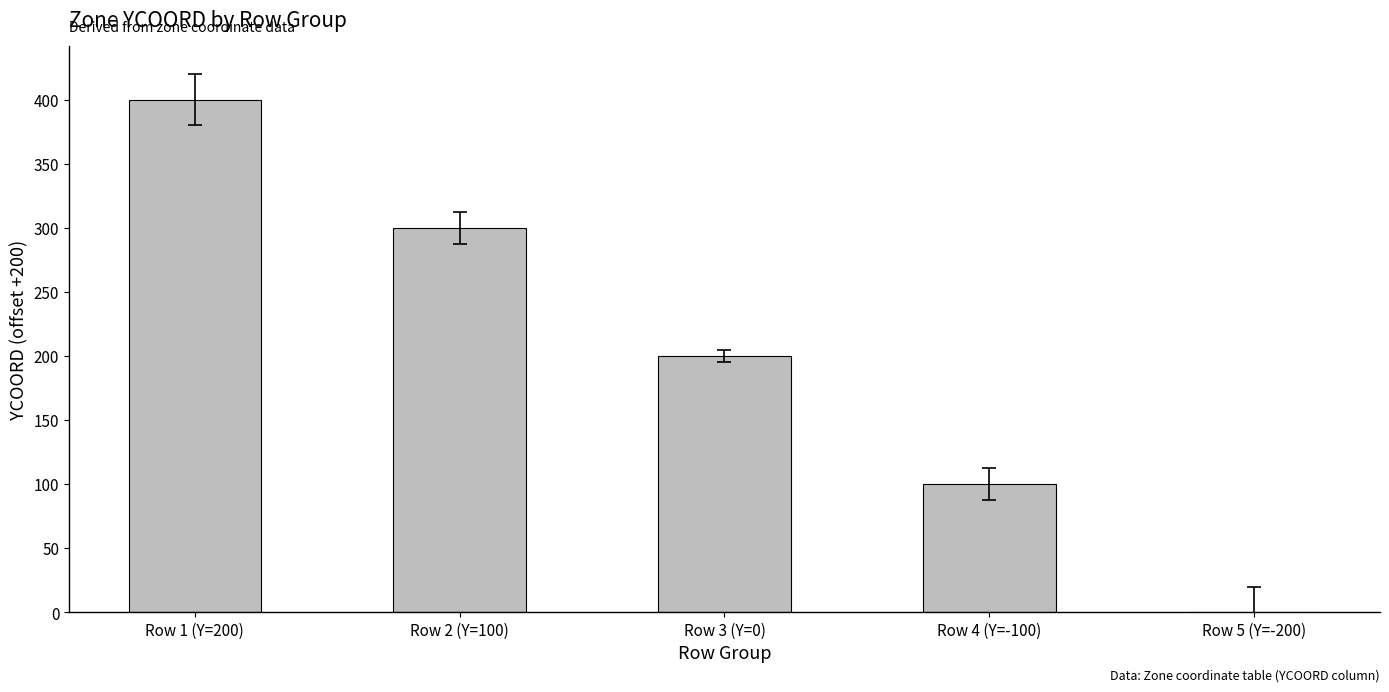

What is the change in value from Row 2 (Y=100) to Row 4 (Y=-100)?

-200